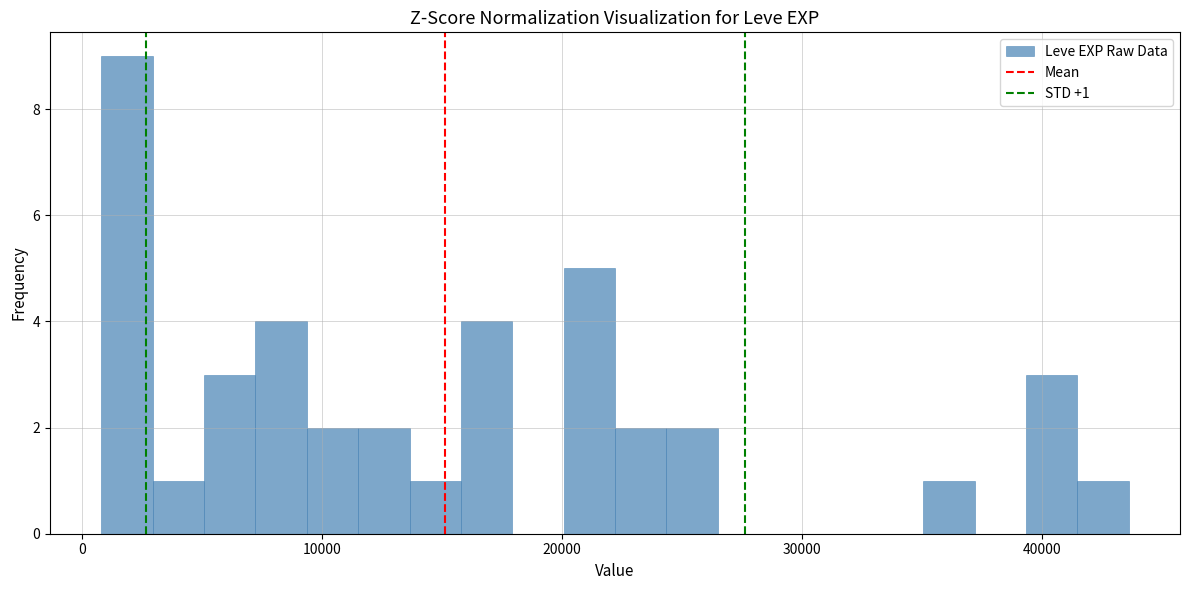

Read against the x-axis, roughly where is the centre of the tallest bar?

2000